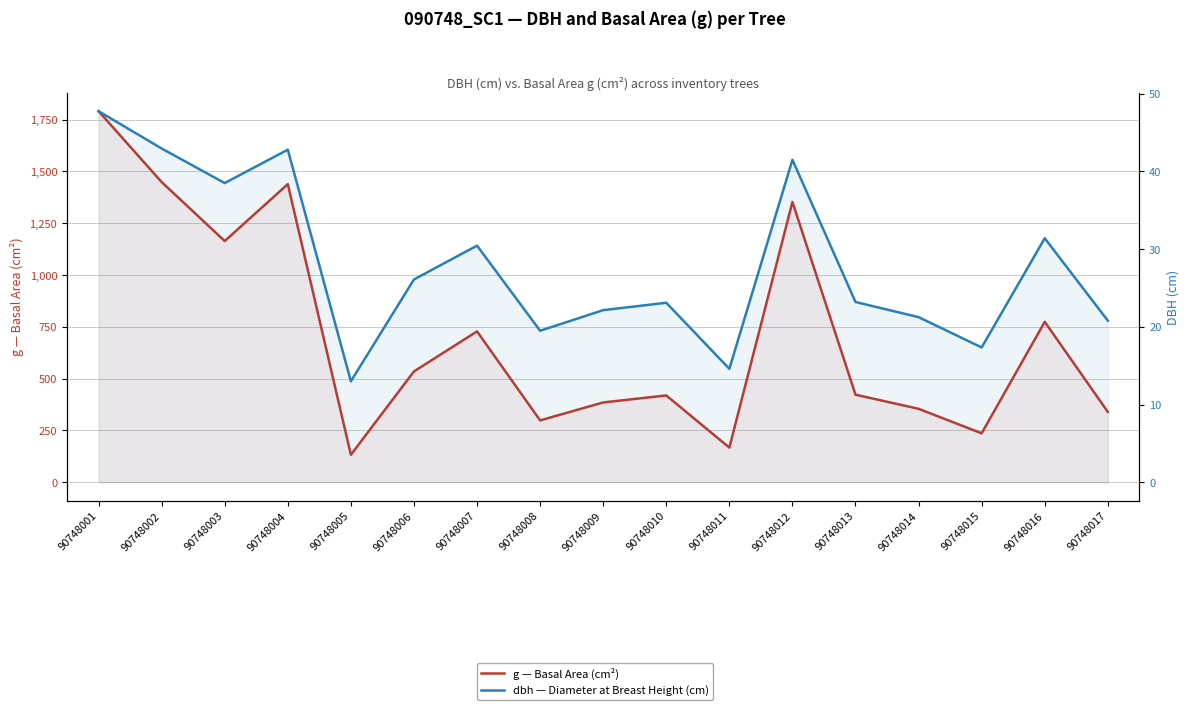

List the labels in order of g — Basal Area (cm²) value, largest first.

90748001, 90748002, 90748004, 90748012, 90748003, 90748016, 90748007, 90748006, 90748013, 90748010, 90748009, 90748014, 90748017, 90748008, 90748015, 90748011, 90748005